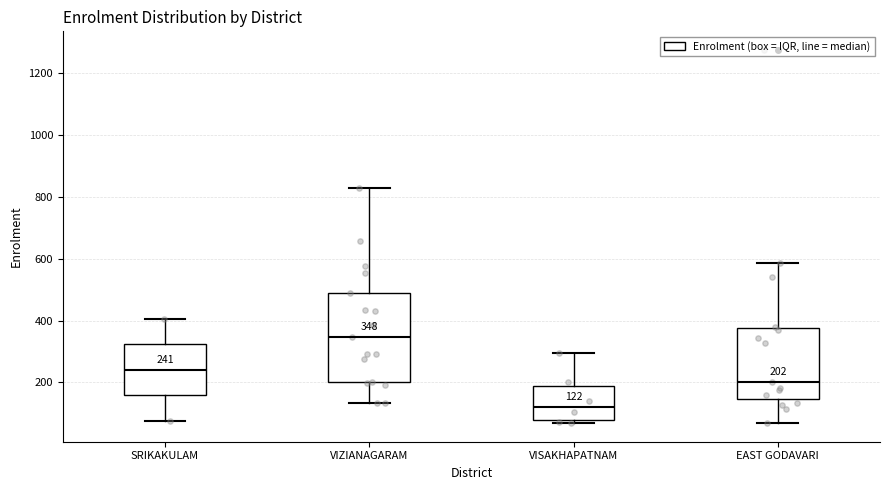

Which box's median line is the lowest?

VISAKHAPATNAM